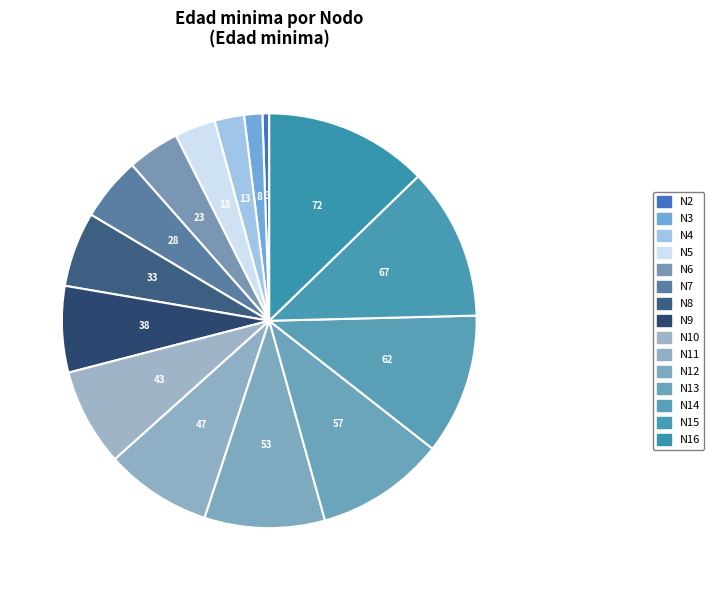

Is there a majority slice in this chart?

No